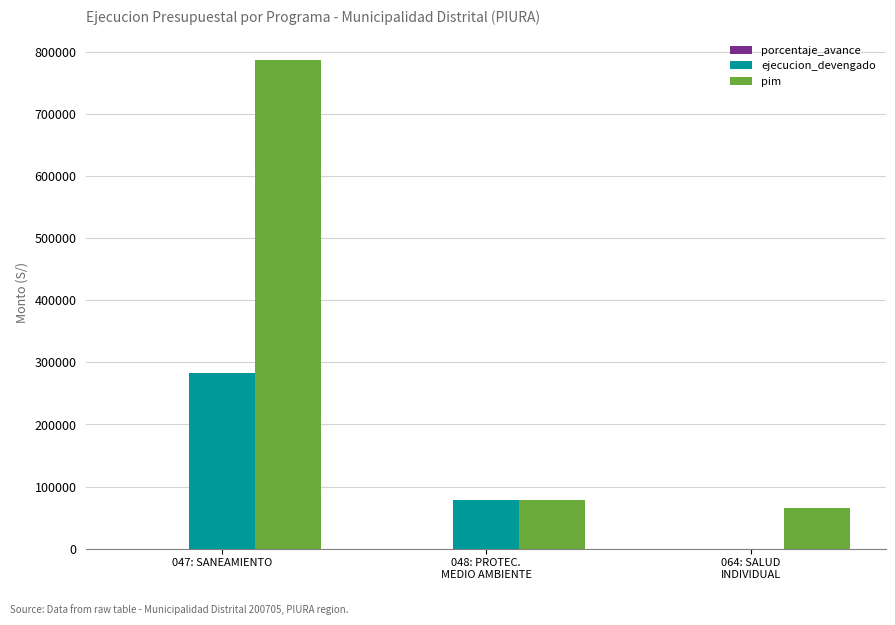

At which category does the chart reach its peak across all series?

047: SANEAMIENTO